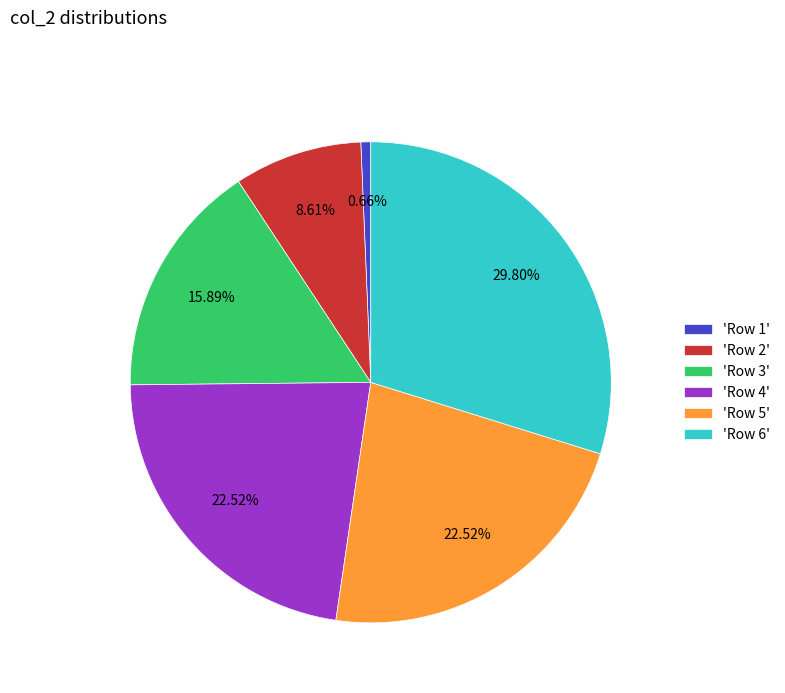

Combined, do 'Row 4' and 'Row 3' account for over 50%?

No